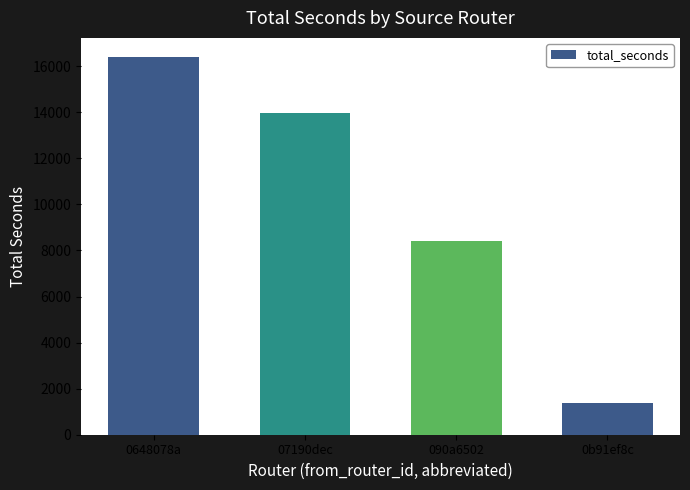

What position from the right is 0b91ef8c?

1